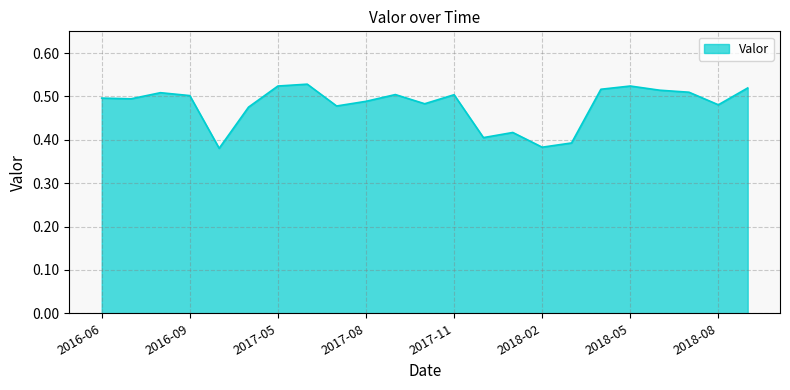

How many lines are shown in the chart?

1